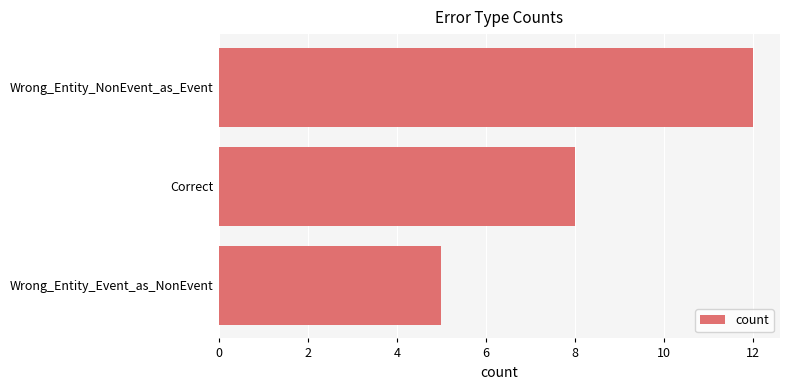

Rank the categories by value from highest to lowest.

Wrong_Entity_NonEvent_as_Event, Correct, Wrong_Entity_Event_as_NonEvent